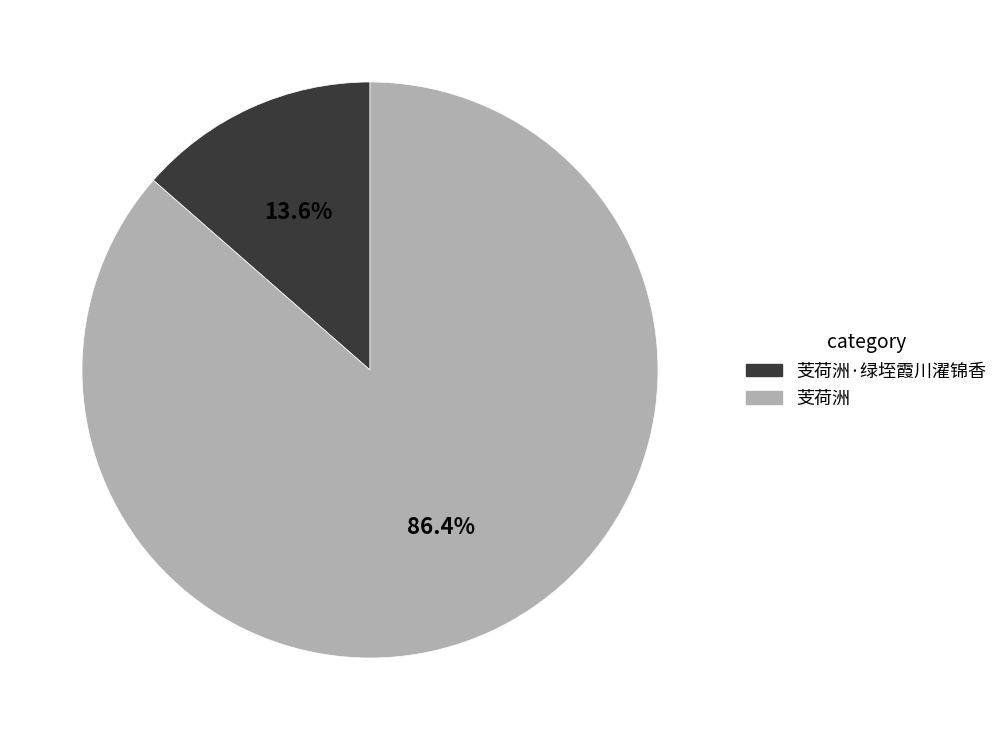

Does any single category account for the majority?

Yes